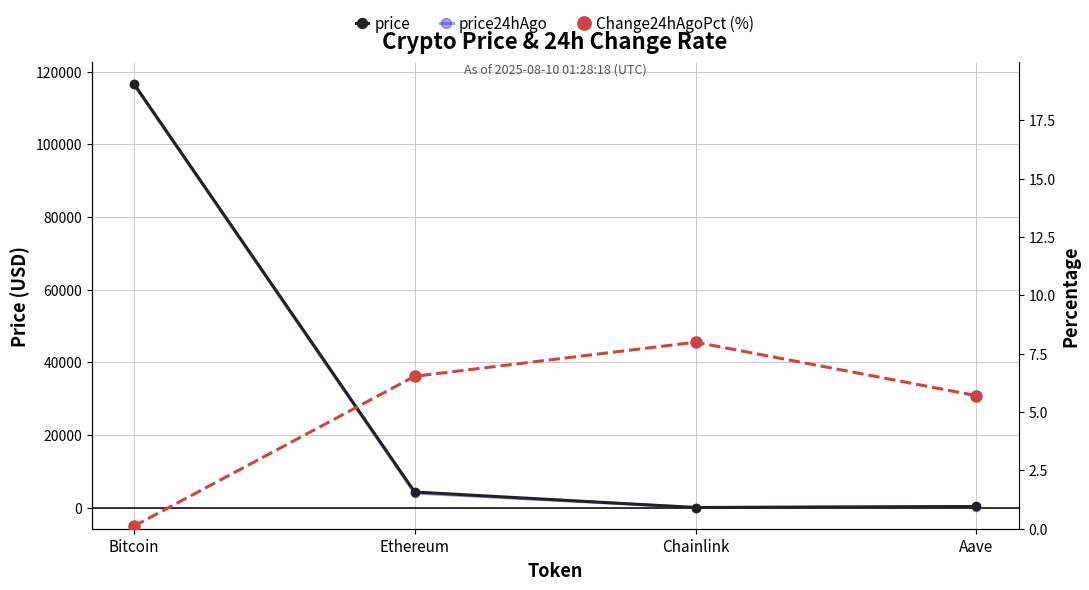

List the labels in order of price value, smallest first.

Chainlink, Aave, Ethereum, Bitcoin